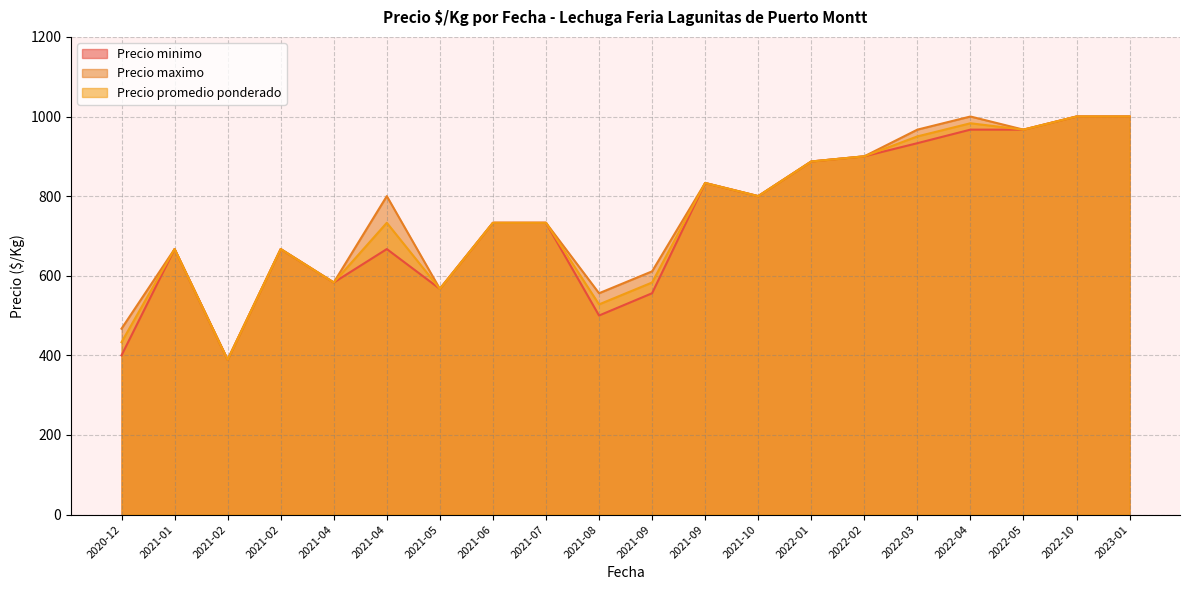

How many interior local peaks does the Precio promedio ponderado series have?

5